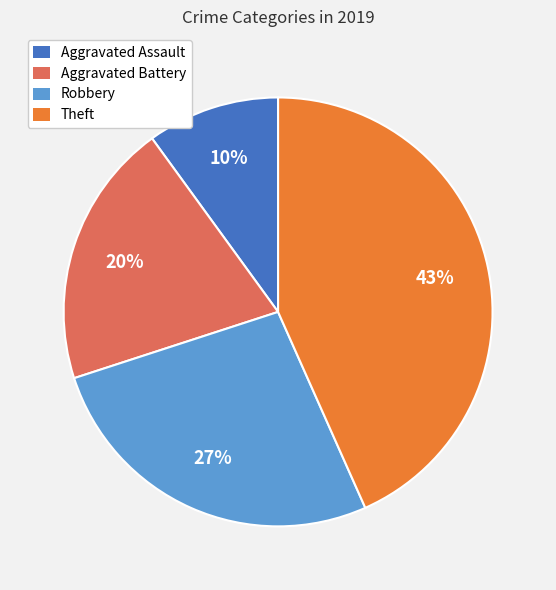

True or false: Robbery accounts for 27% of the total.

True